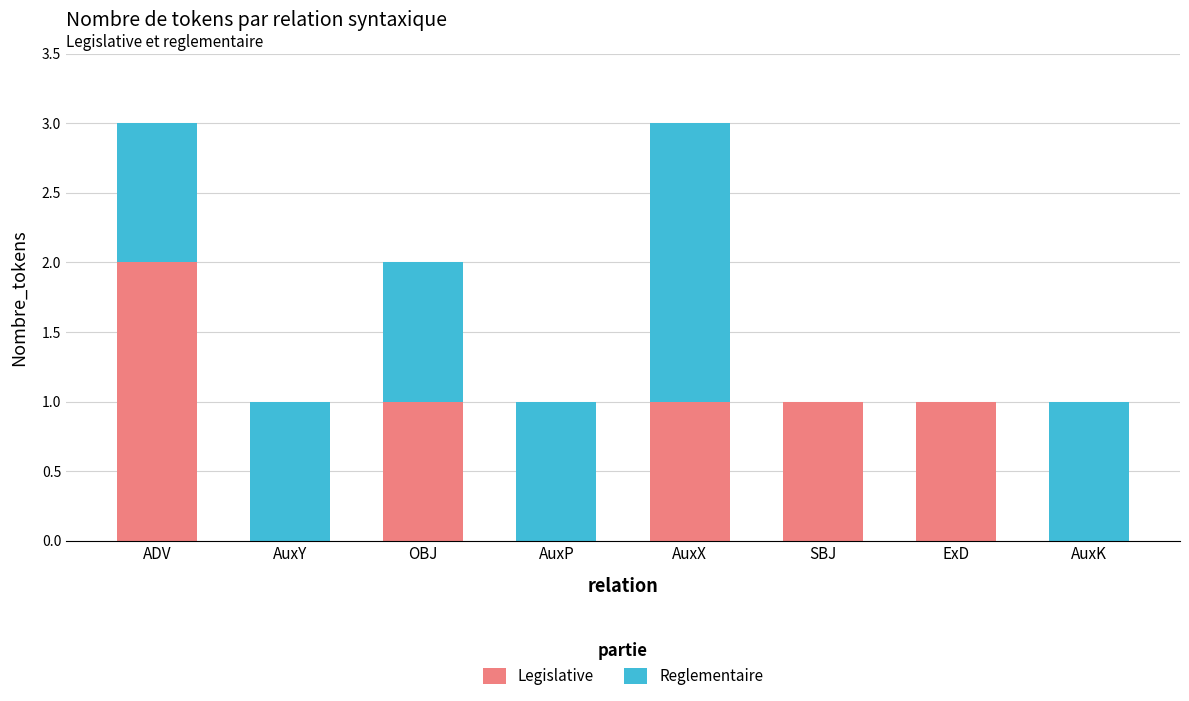

The value of Legislative at OBJ is 0. True or false?

False